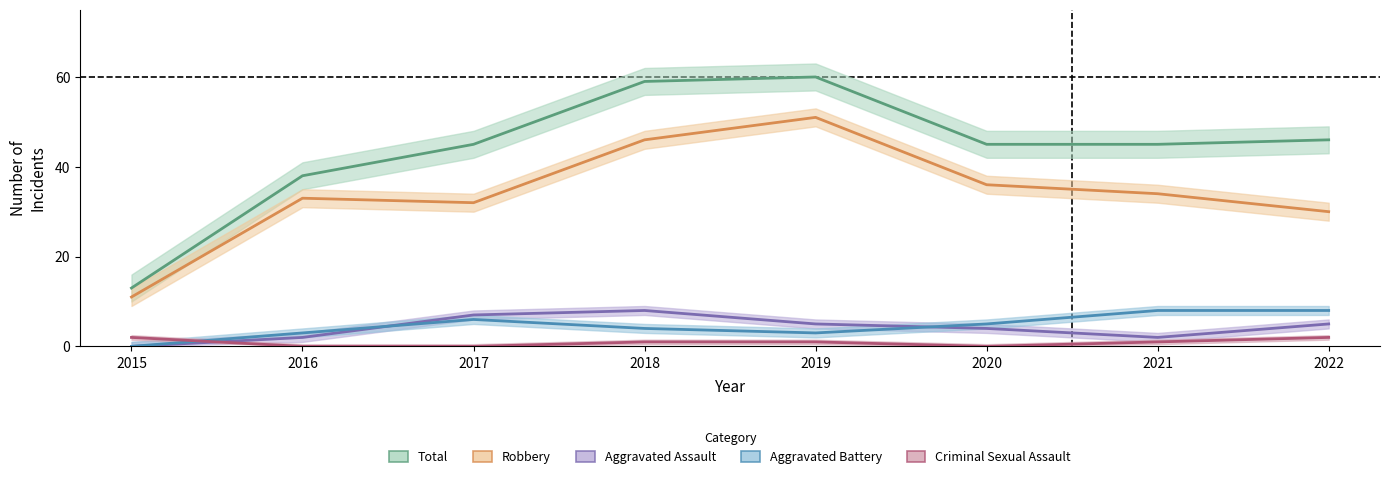

The Criminal Sexual Assault series shows 1 at 2019. True or false?

True